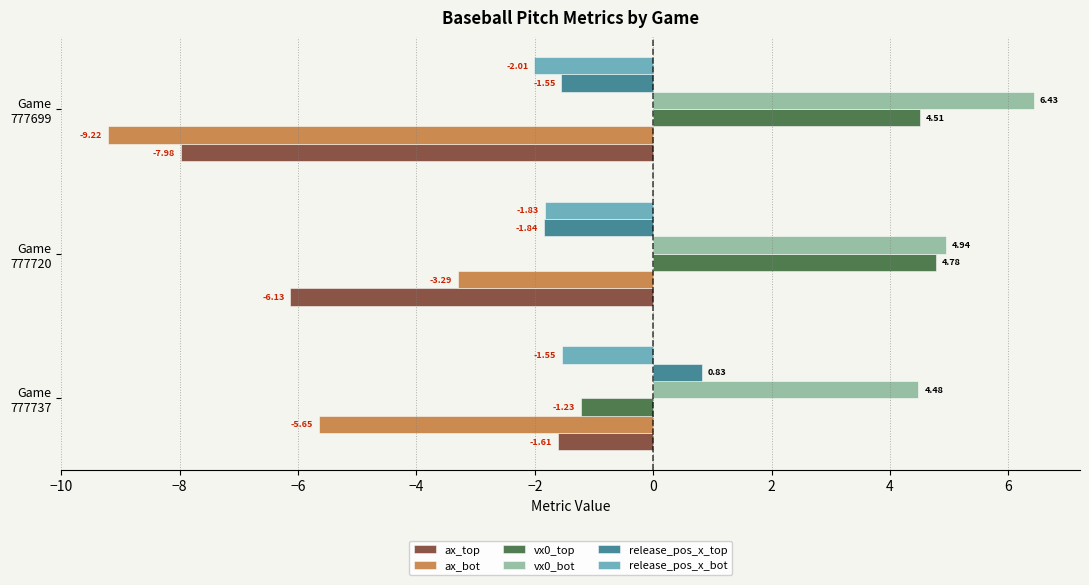

Which category has the lowest value in the release_pos_x_top series?

Game
777720